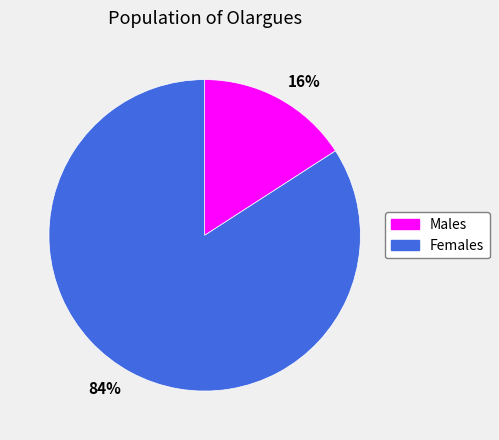

Which has a higher value, Males or Females?

Females